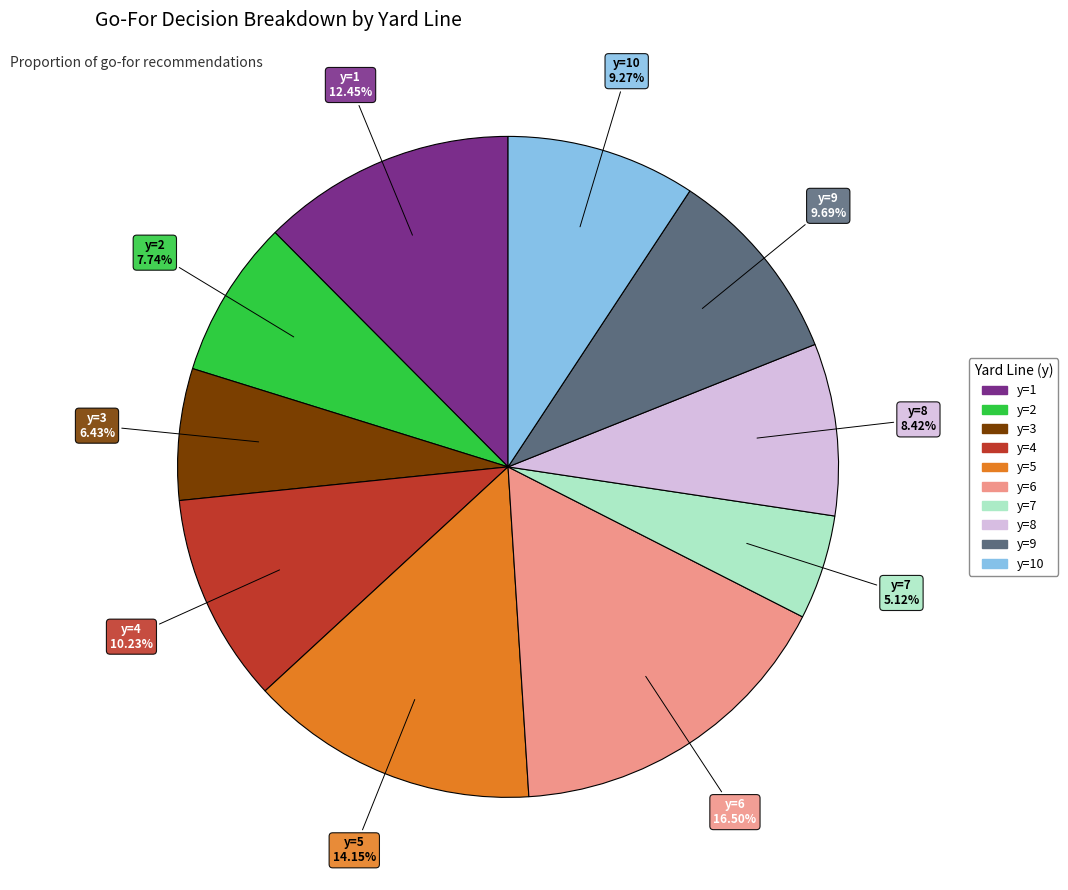

Does any single category account for the majority?

No